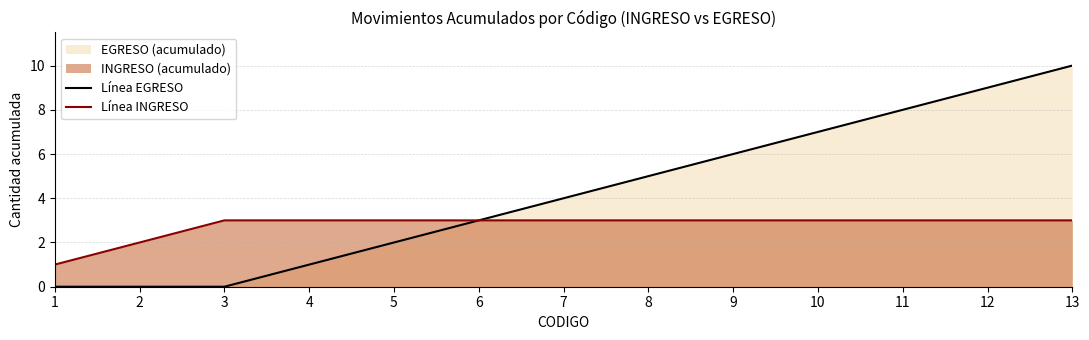

At which category is the sum across all series the highest?

13